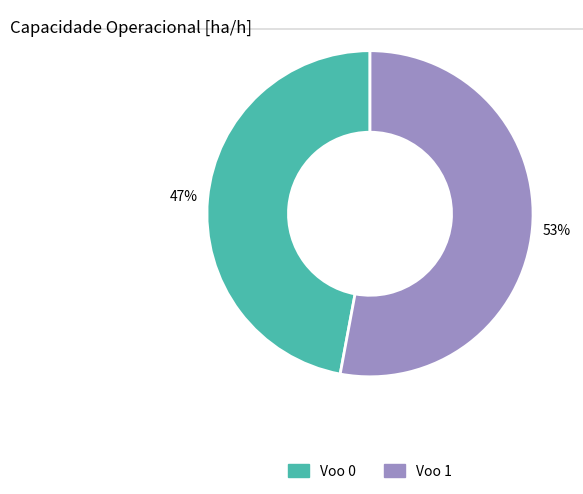

True or false: Voo 0 accounts for 57% of the total.

False